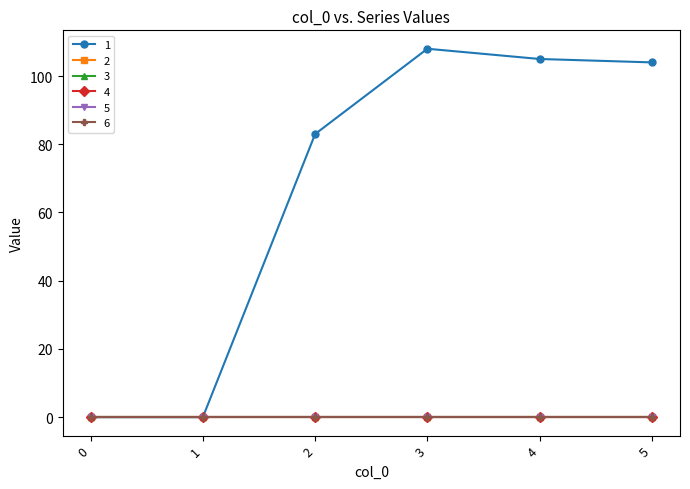

True or false: 5 and 1 cross at least once.

False